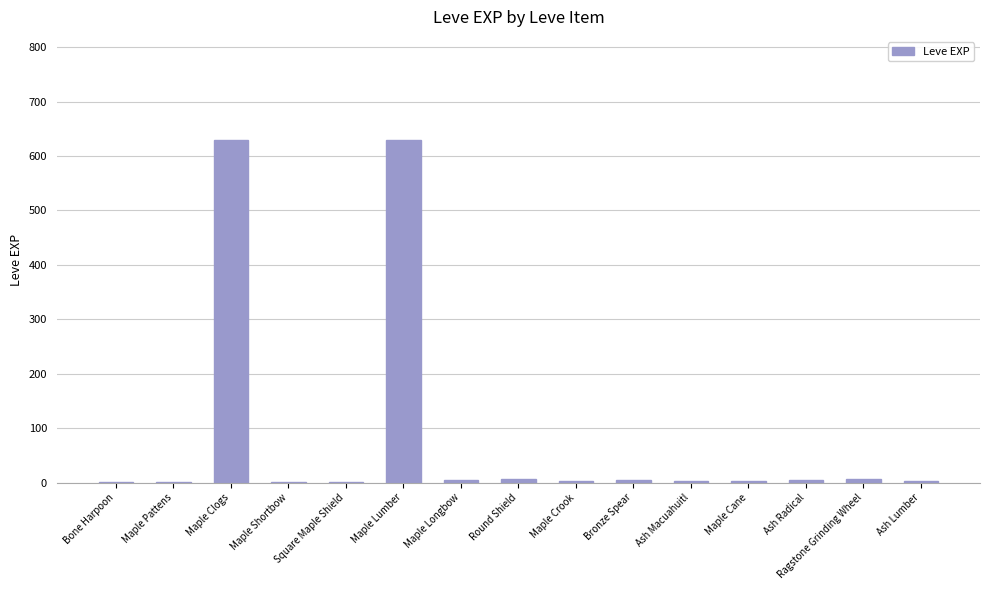

True or false: the data shows 630 at Maple Lumber.

True